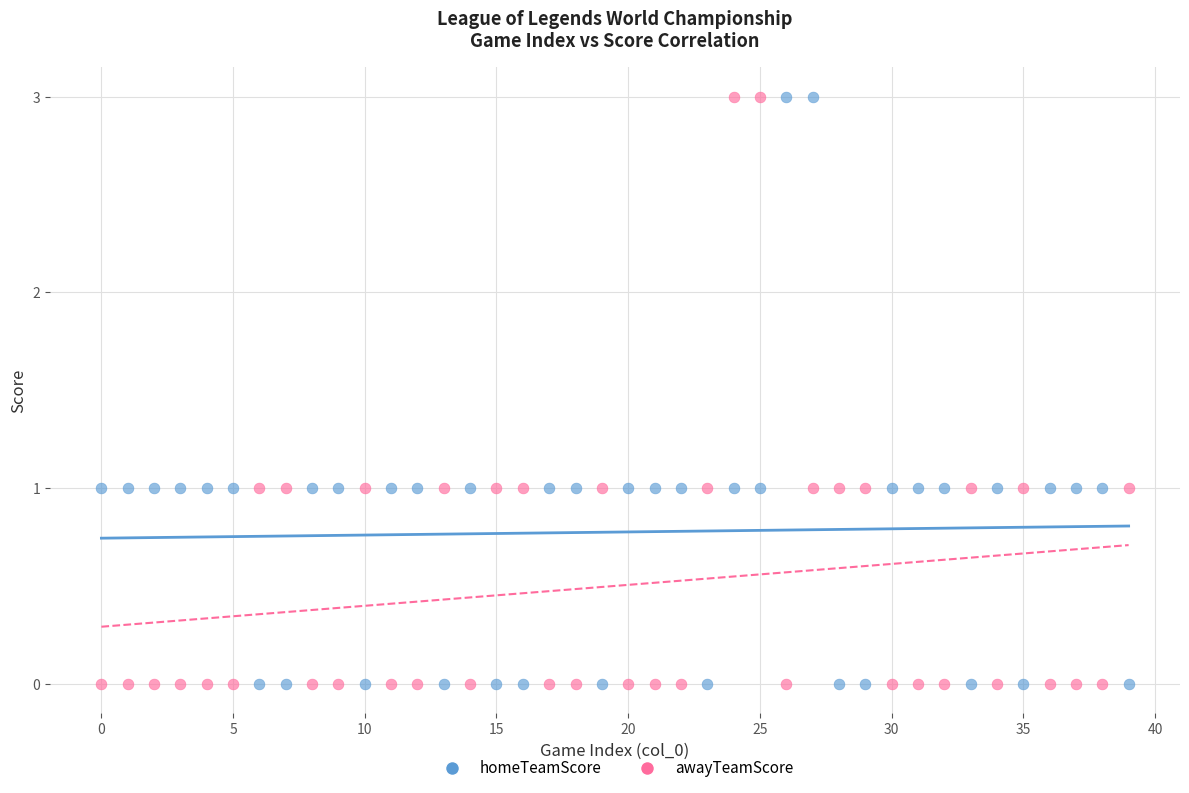

Across all data points, what is the range of Y values (max minus min)?

3